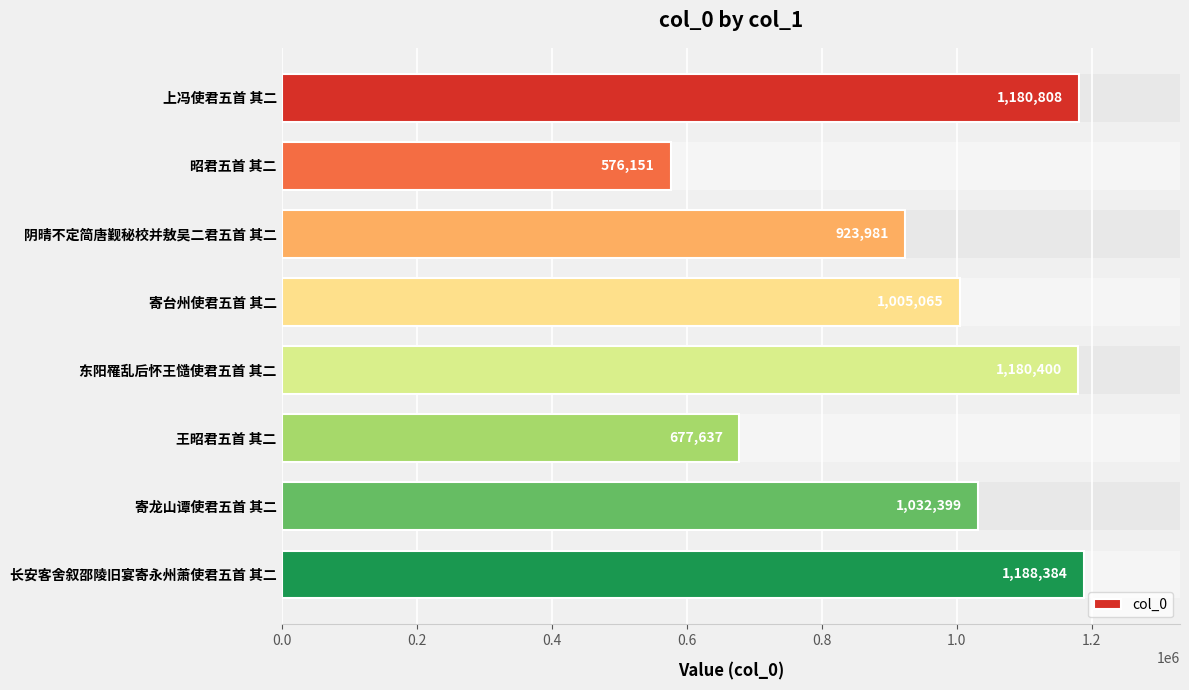

What is the difference between the maximum and second lowest values?

510747